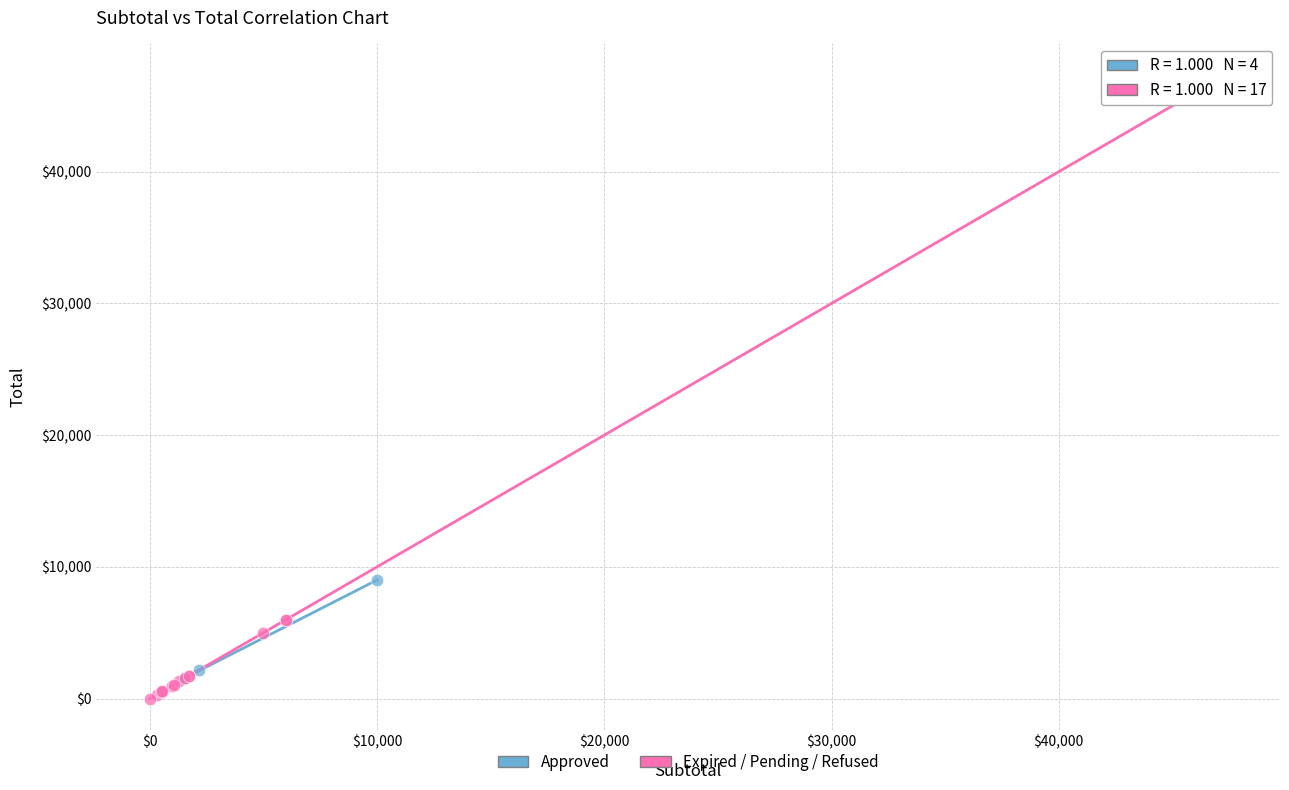

Which series contains the highest Y value?

Expired / Pending / Refused